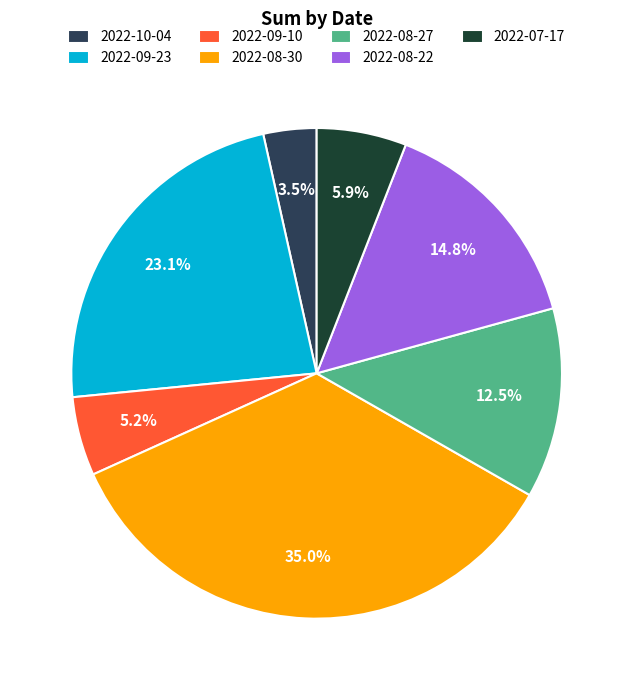

Is there any slice that represents more than half of the pie?

No